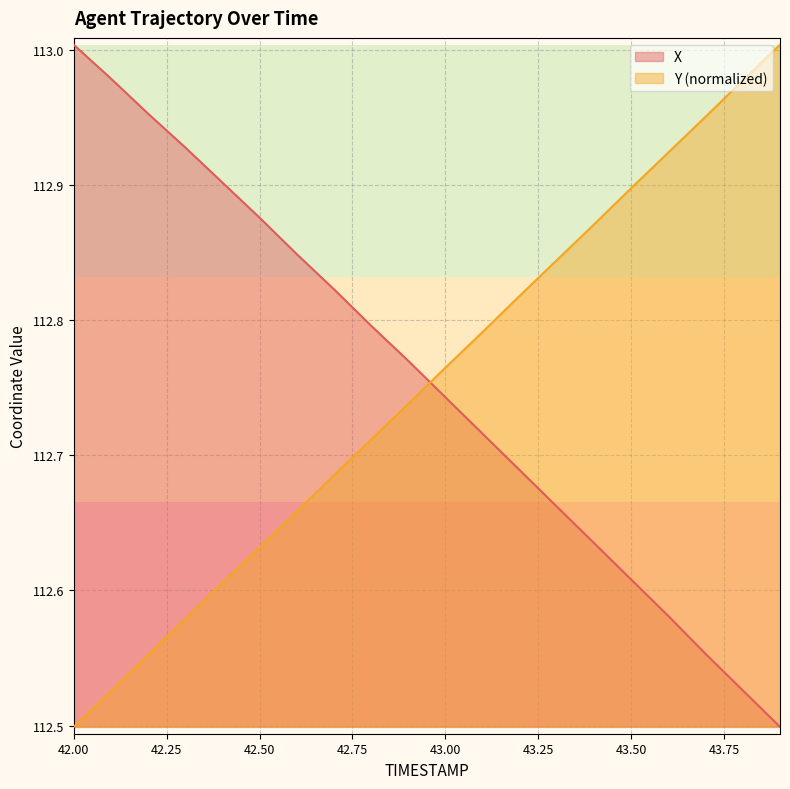

At which category is the sum across all series the highest?

42.7